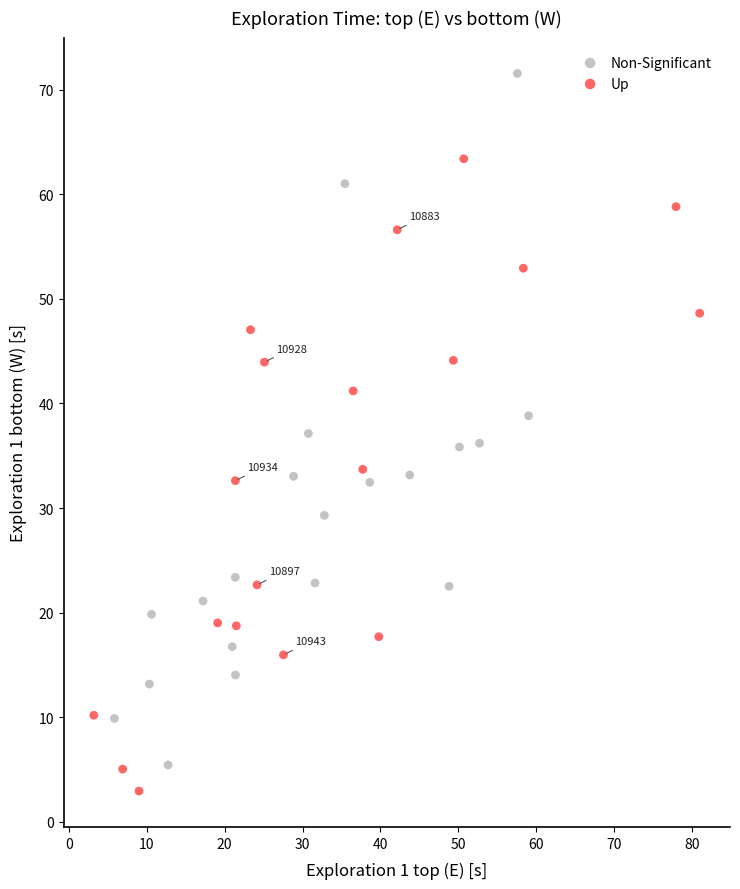

What are all the series names shown in the legend?

Non-Significant, Up